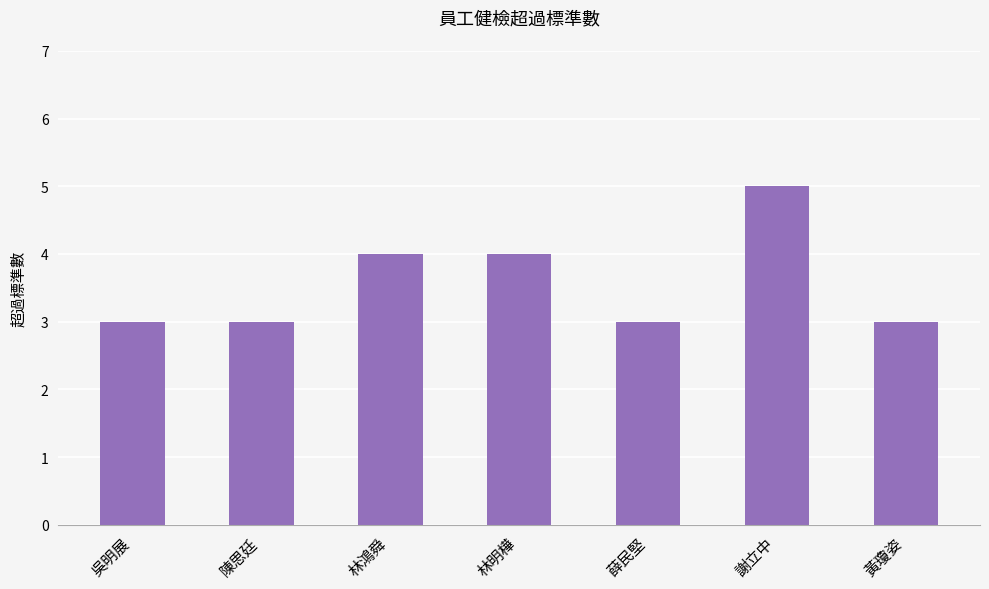

What is the minimum value shown in the chart?

3